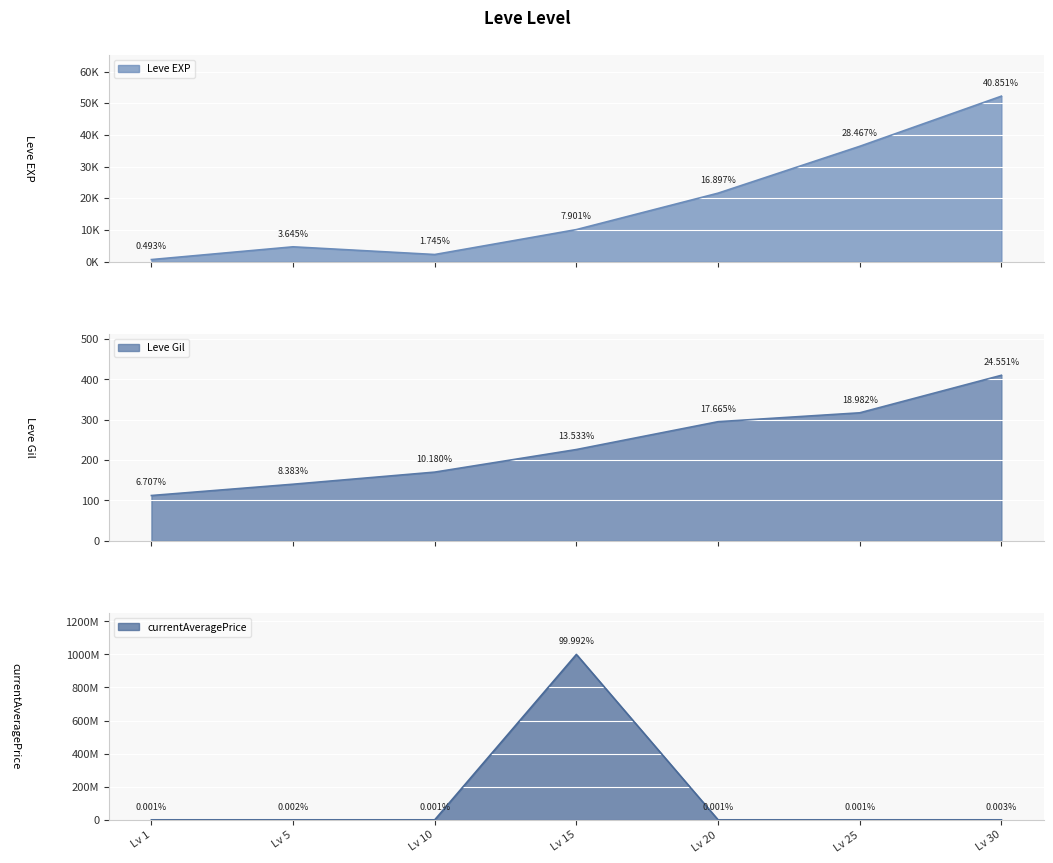

Is the value of currentAveragePrice at Lv 10 greater than the value of Leve Gil at Lv 1?

Yes